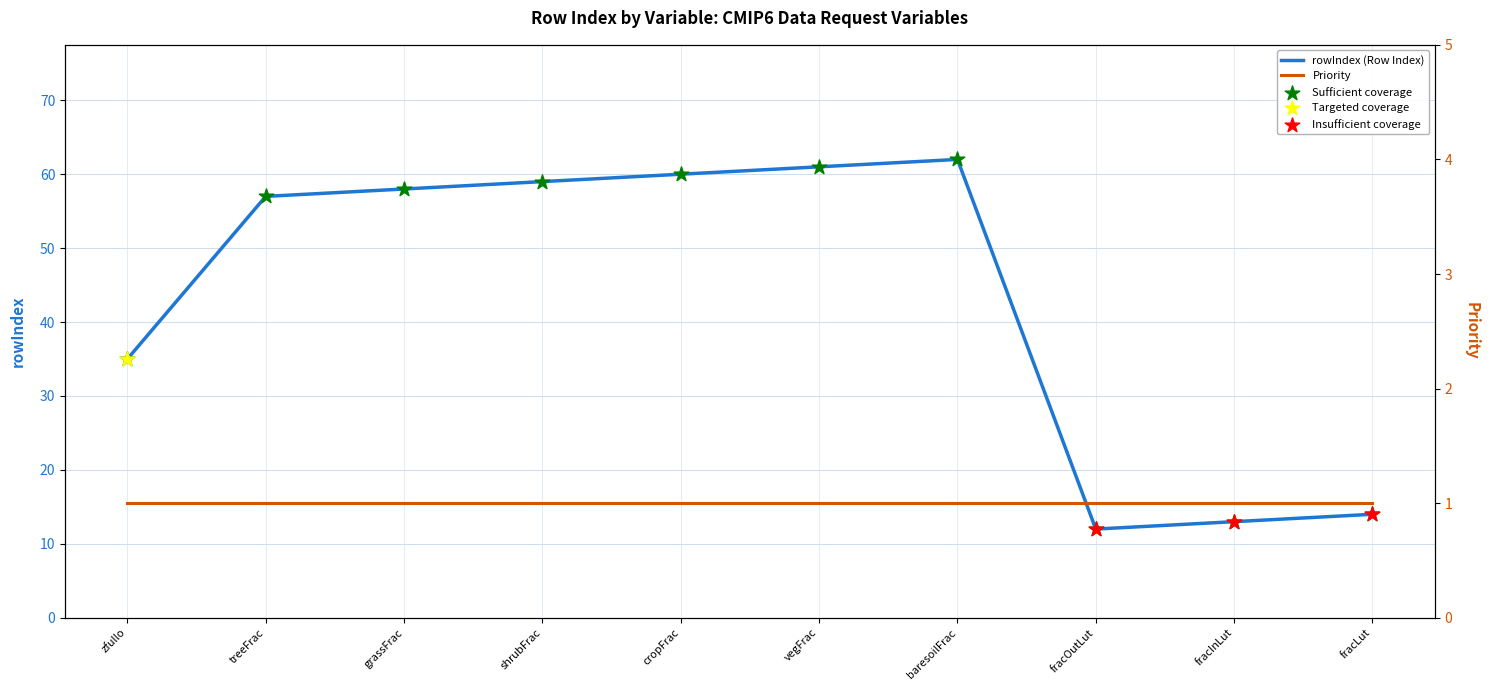

What is the ratio of the value at vegFrac to the value at treeFrac?

1.1